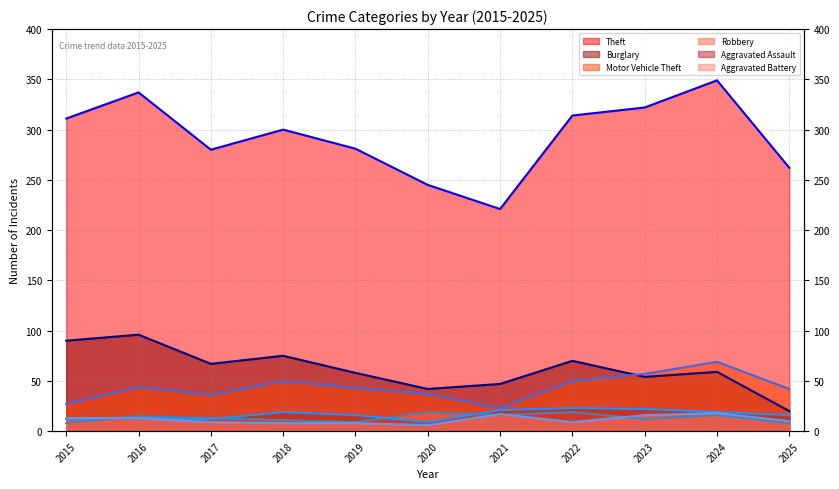

What is the greatest value displayed?

349